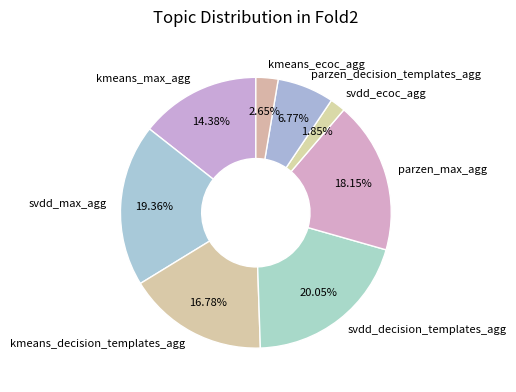

What portion of the pie excludes kmeans_decision_templates_agg?

83.2%